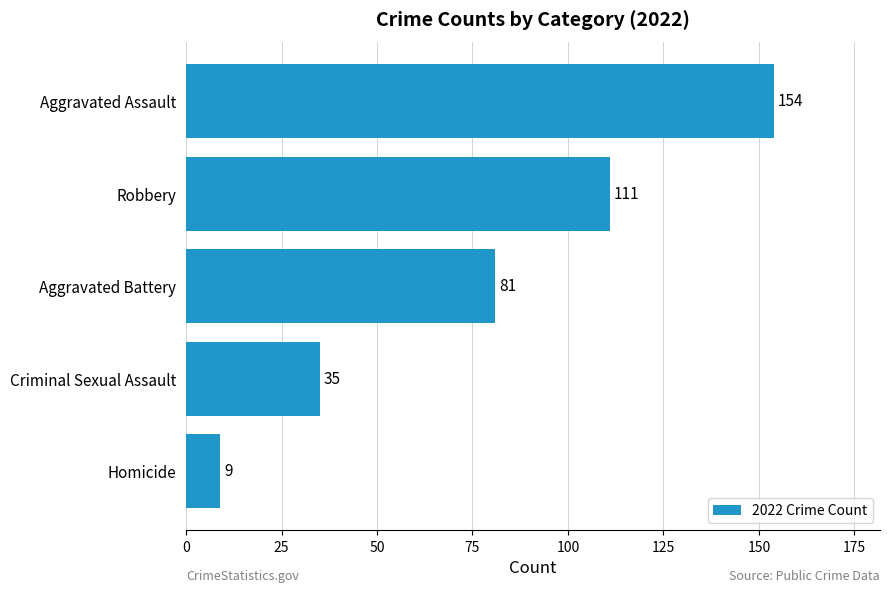

Where is the data nearest to the value 81?

Aggravated Battery